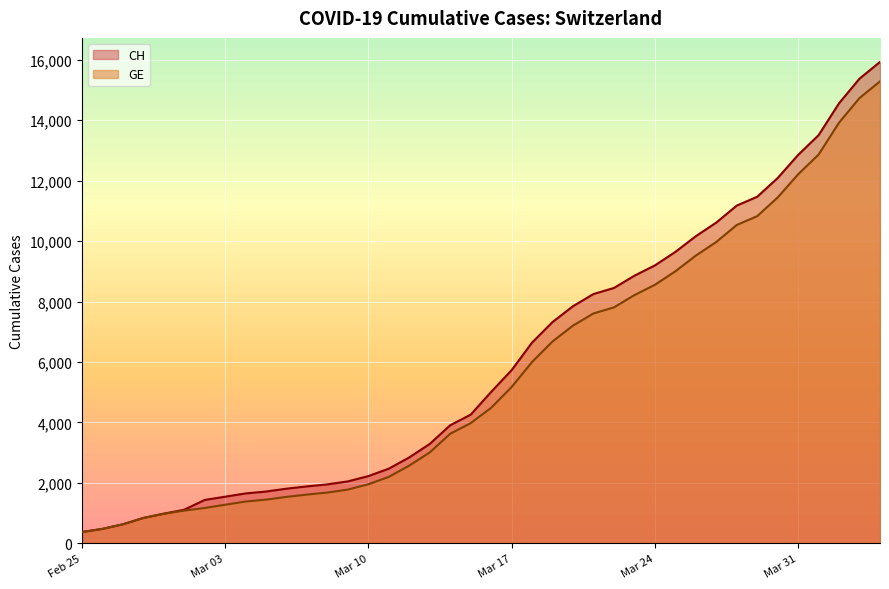

What is the difference between the maximum and second lowest values in the GE series?

14805